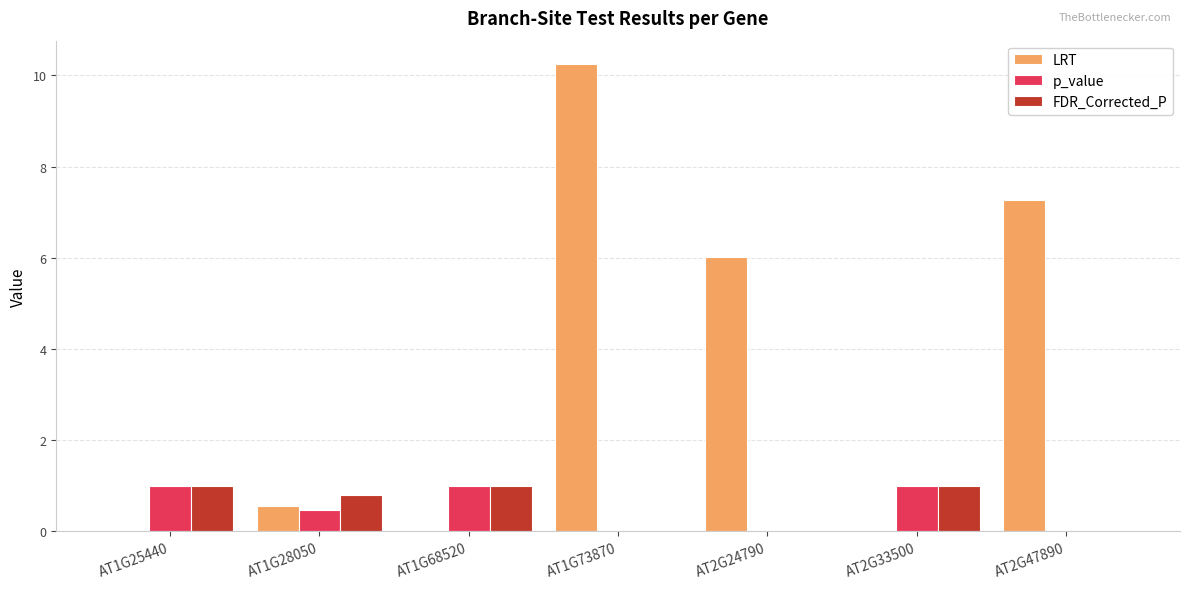

Which series has the largest total across all categories?

LRT